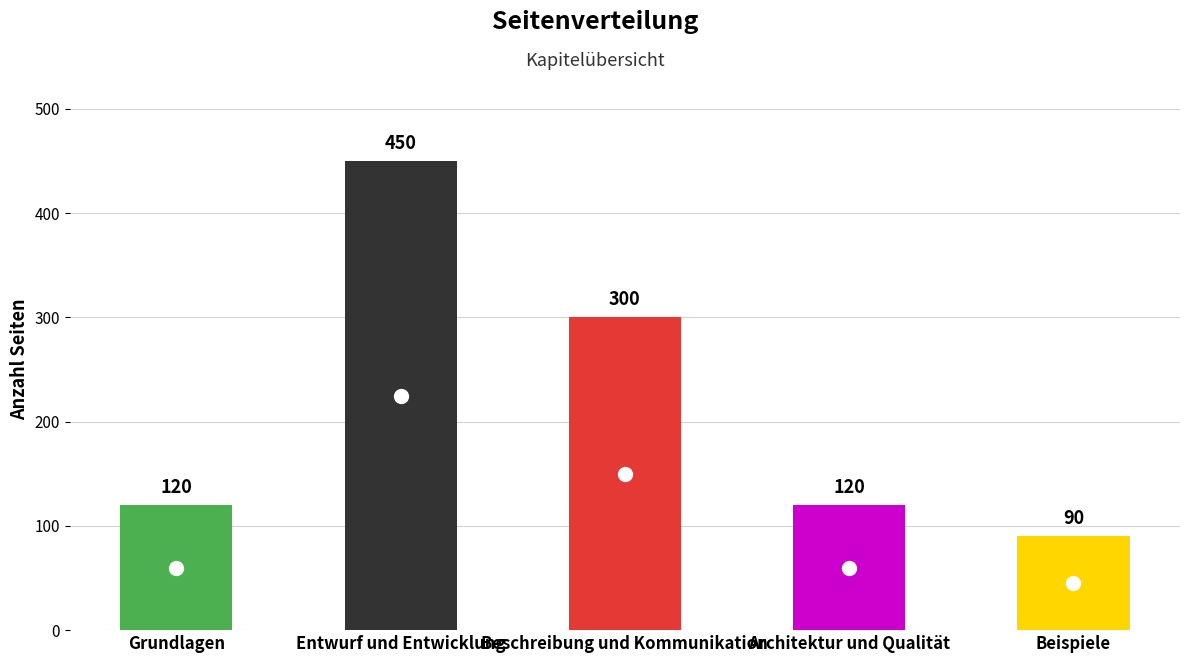

At which category does the chart reach its minimum across all series?

Beispiele